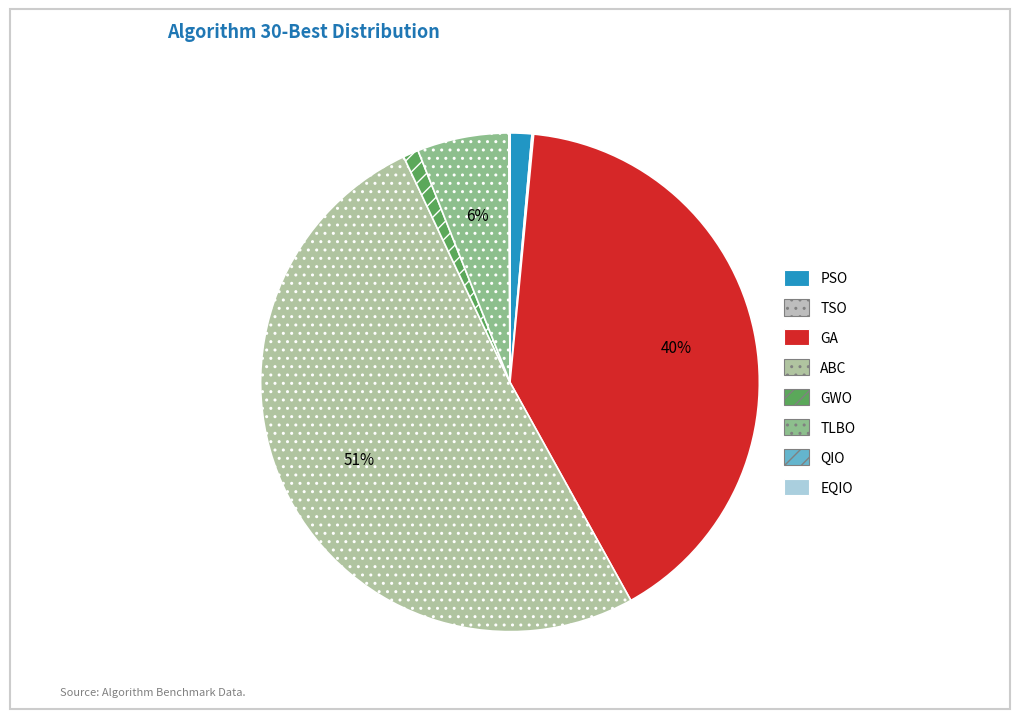

What is the largest slice in the pie chart?

ABC